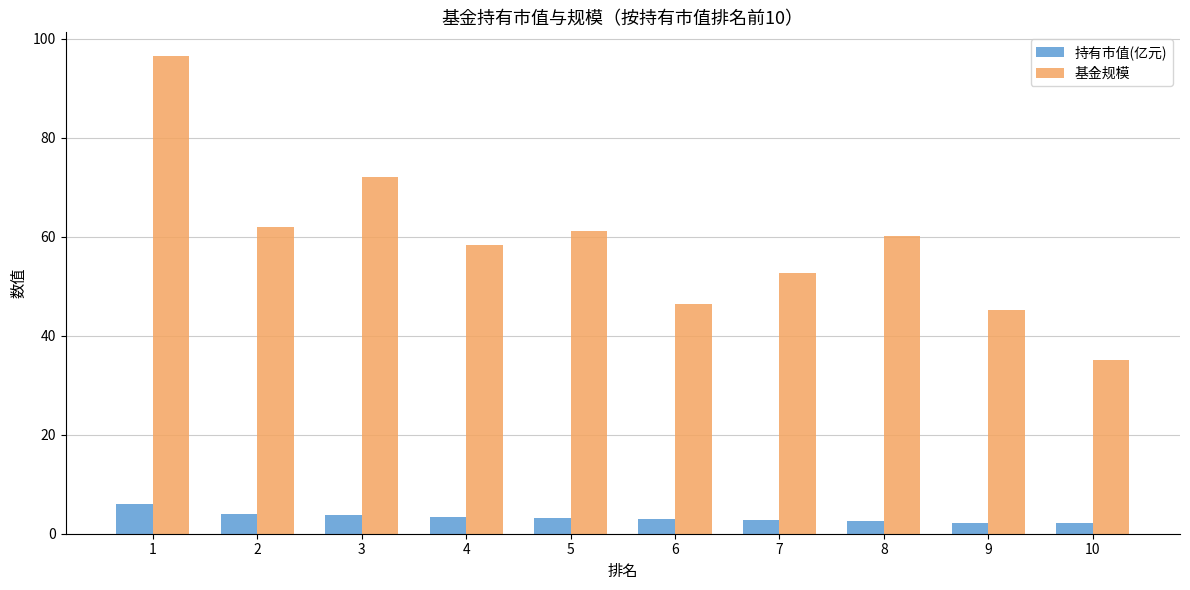

Is the value of 基金规模 at 8 greater than the value of 持有市值(亿元) at 3?

Yes